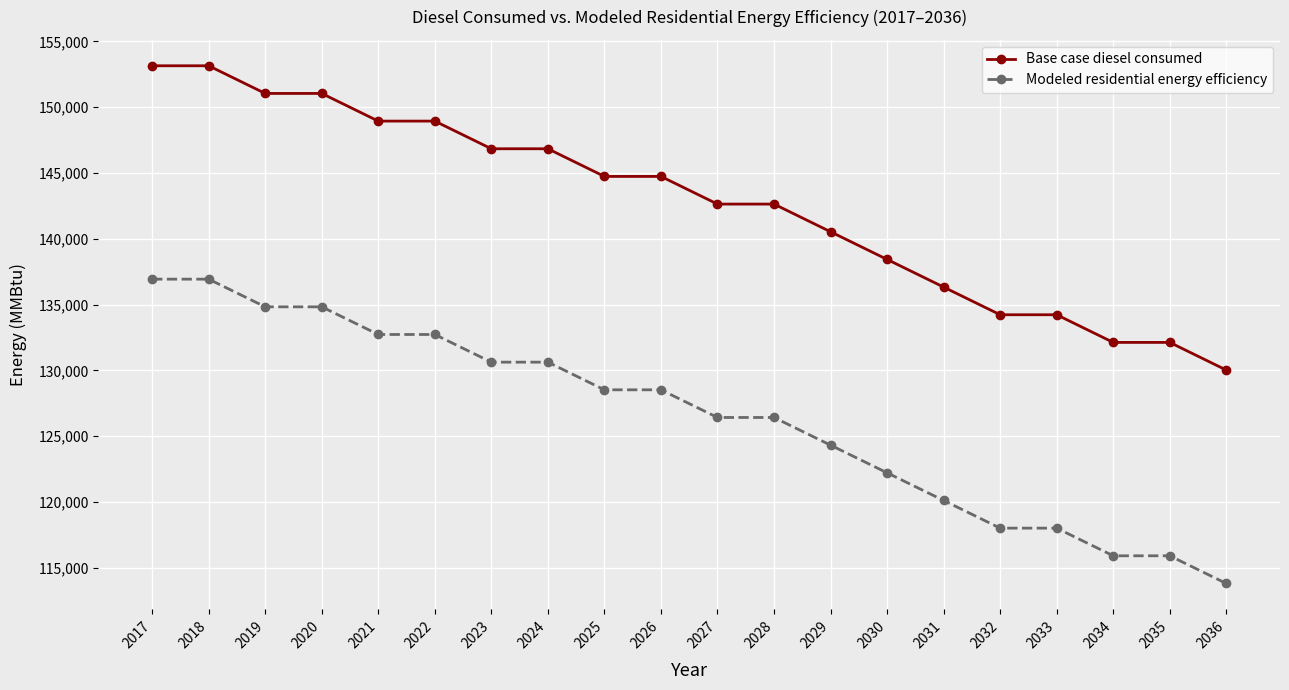

Is the value of Base case diesel consumed at 2033 greater than the value of Modeled residential energy efficiency at 2026?

Yes